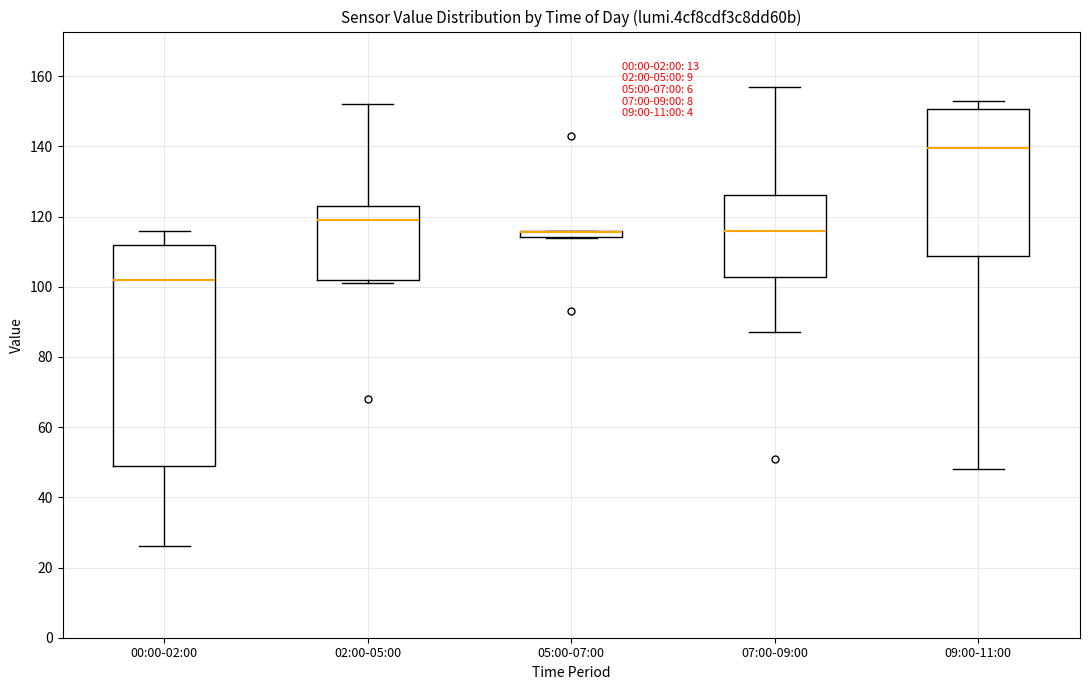

Comparing the boxes themselves (not the whiskers), which one is the tallest?

00:00-02:00